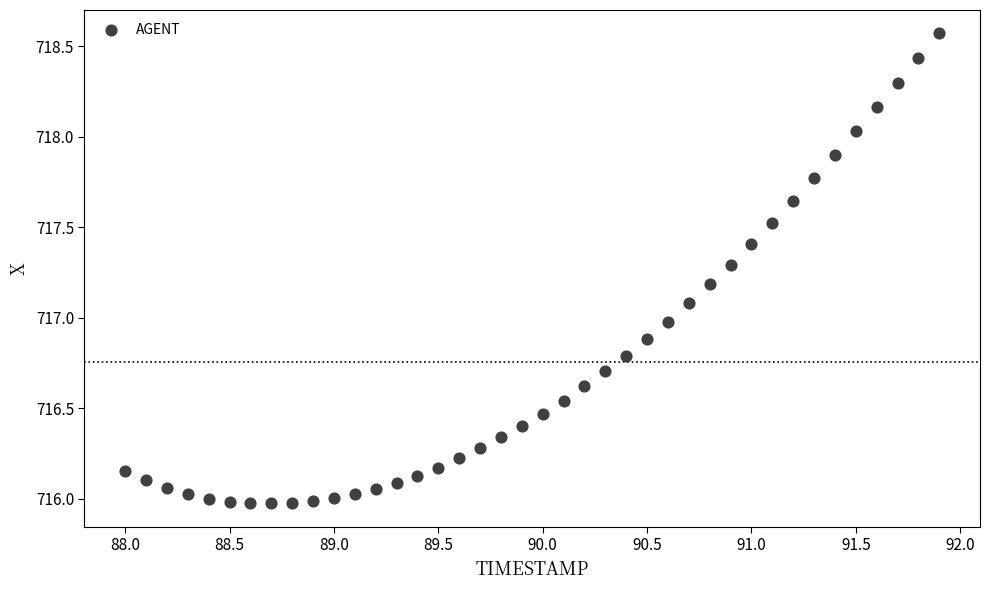

What is the range of X values (max minus min)?

3.9